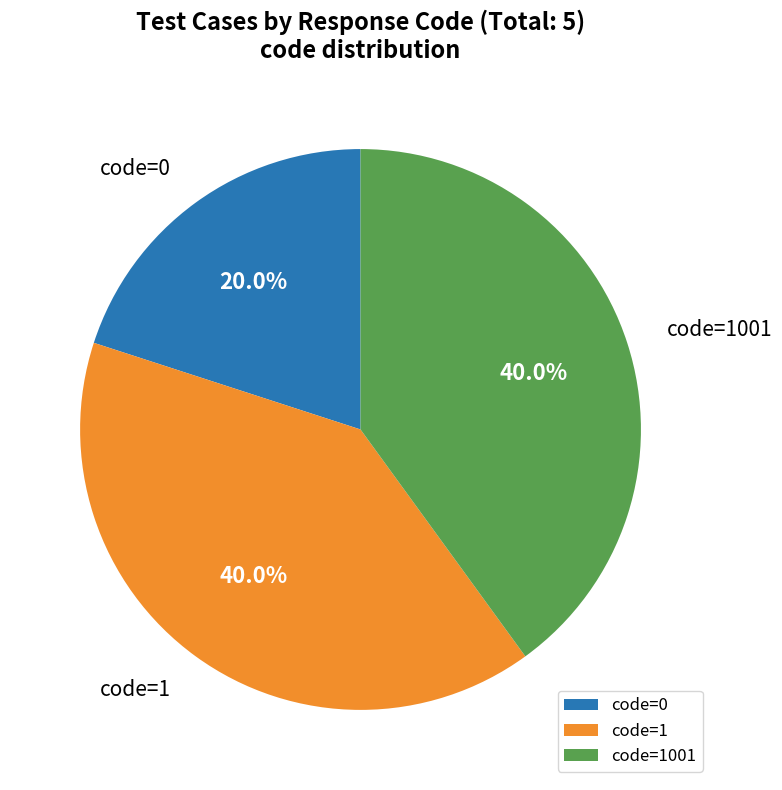

Is there any slice that represents more than half of the pie?

No